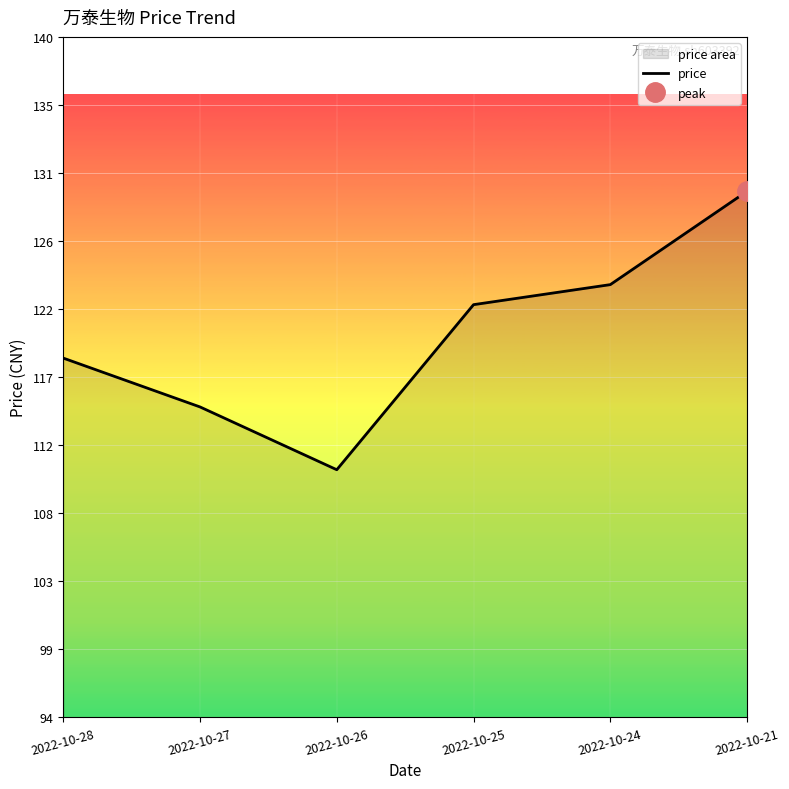

The value at 2022-10-24 is 167.8. True or false?

False